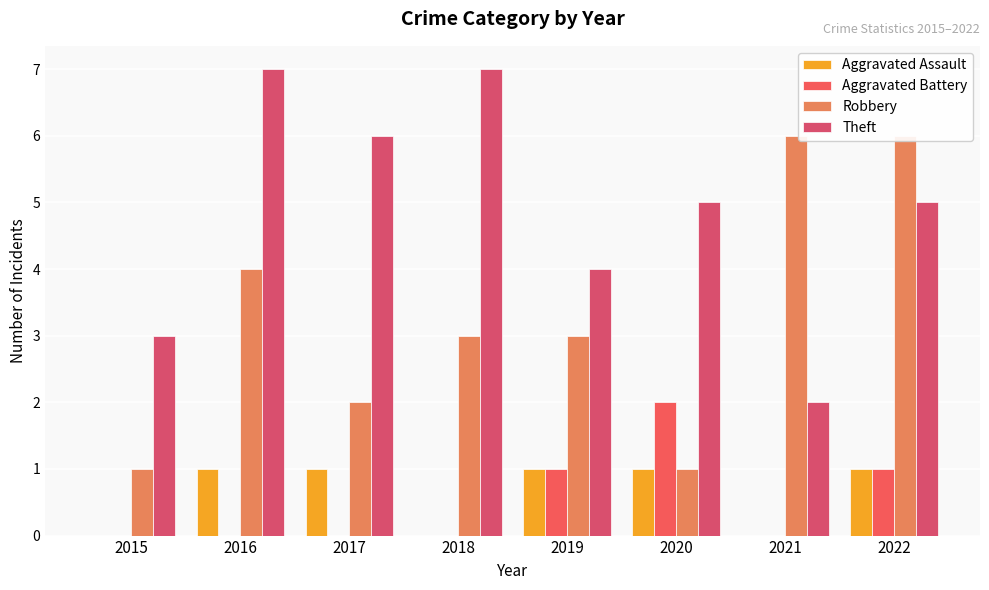

Is the value of Theft at 2020 greater than the value of Robbery at 2021?

No